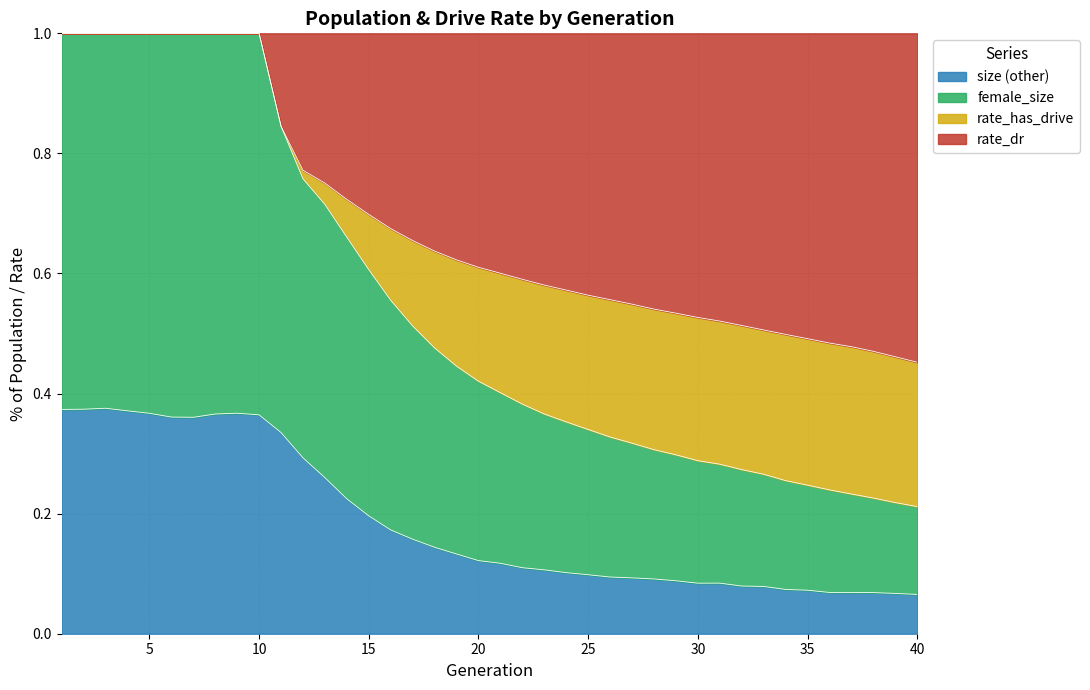

What is the value of the rate_has_drive point at the 7th from the left?

1.0